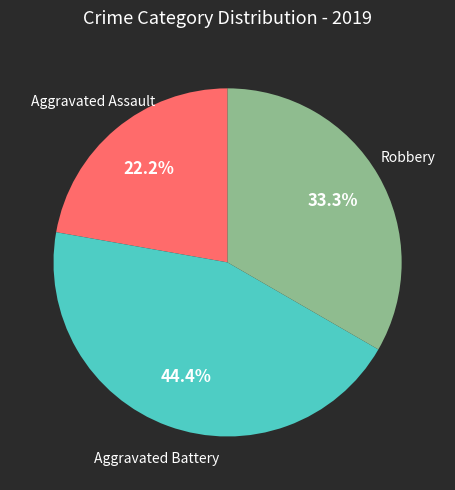

Is there any slice that represents more than half of the pie?

No